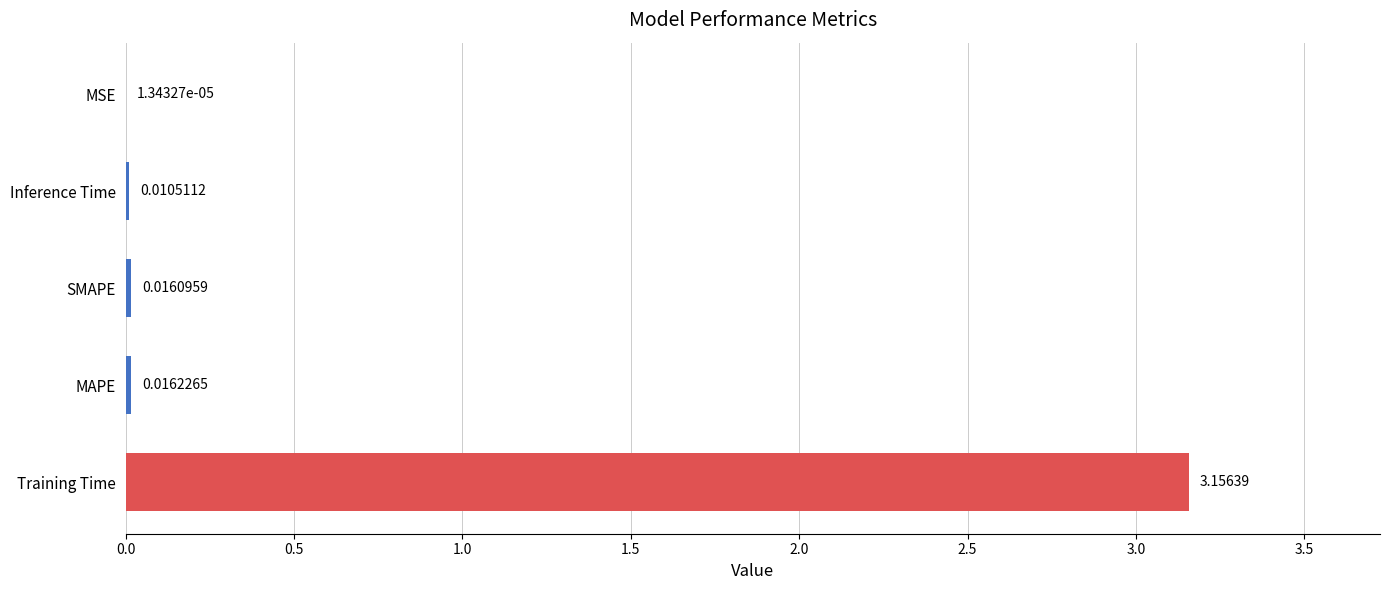

At which label is the value closest to 1?

MAPE